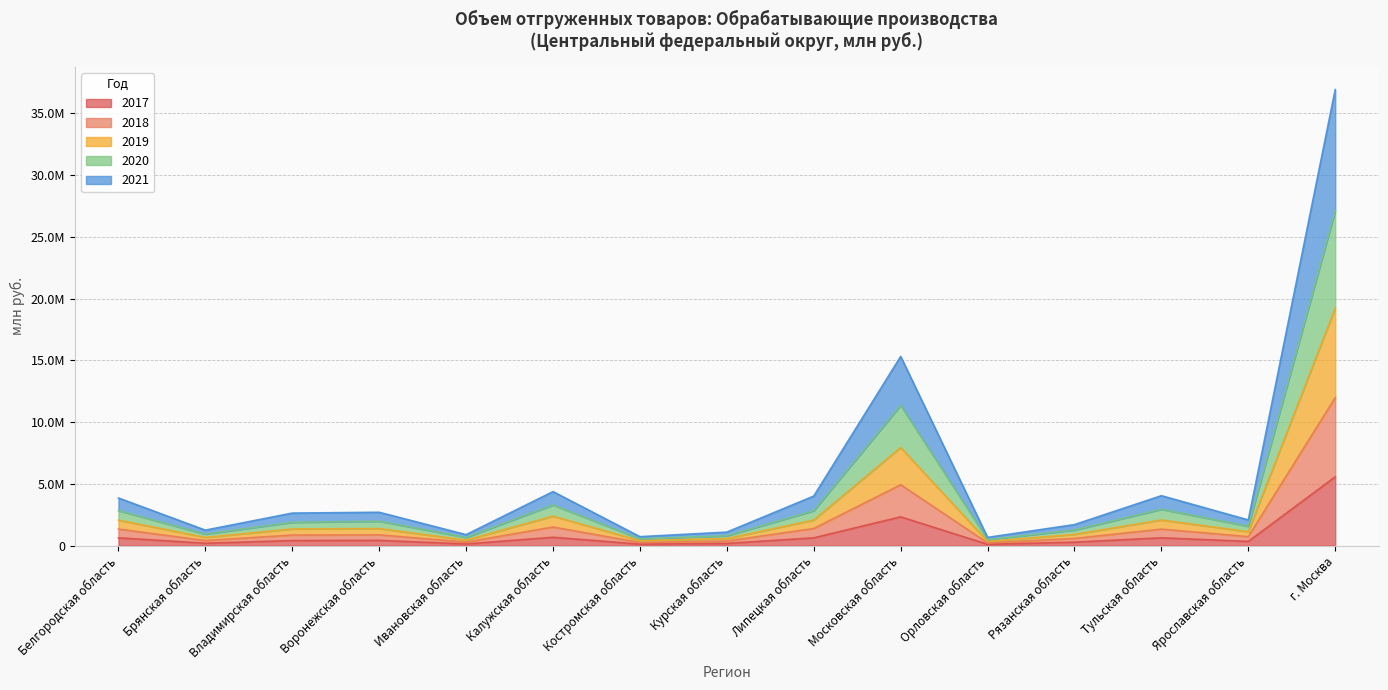

How many series are shown in this chart?

5